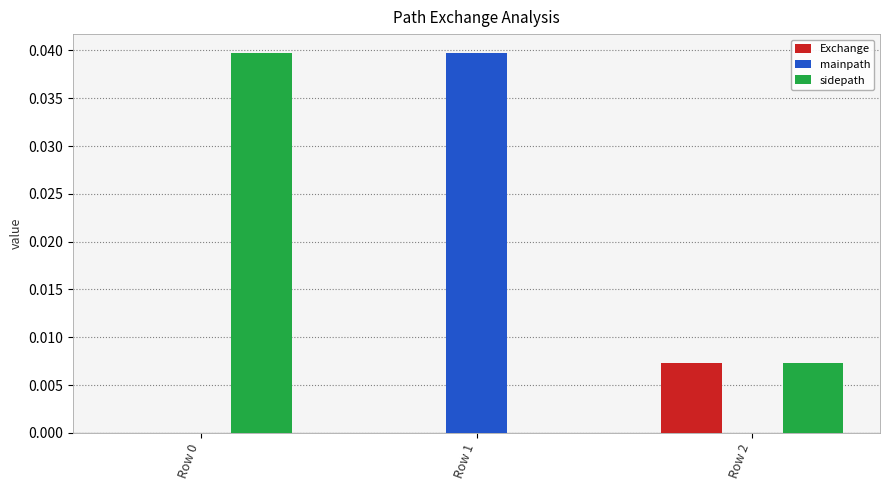

Which series has the largest total across all categories?

sidepath